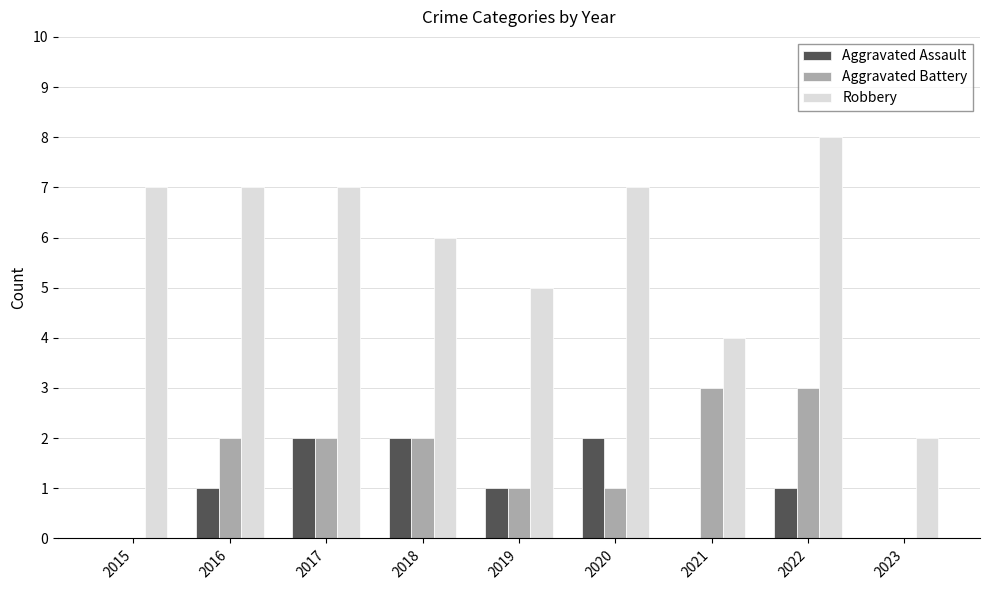

Between 2022 and 2023, which series saw the biggest shift?

Robbery